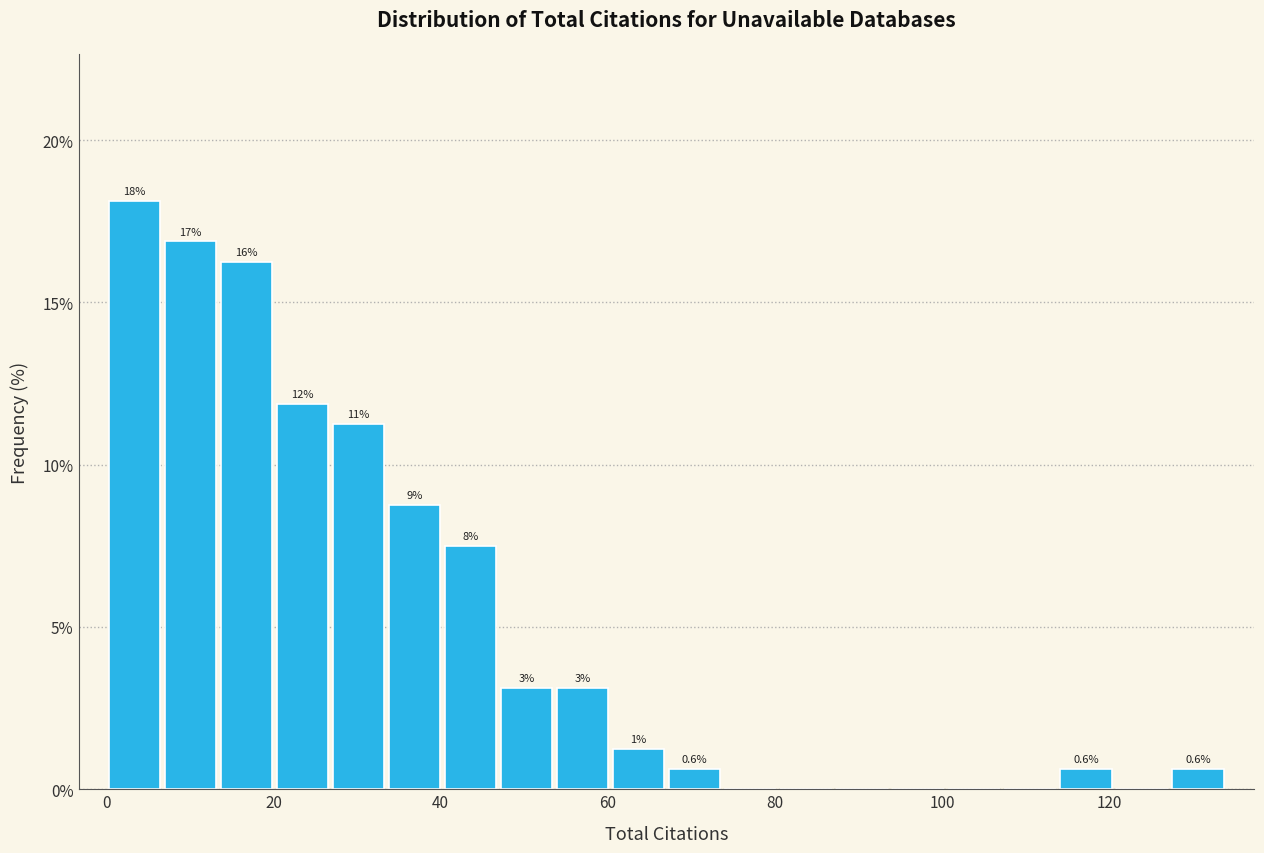

Around what value on the x-axis is the tallest bar? Give the approximate position of its centre, as read against the axis.

4